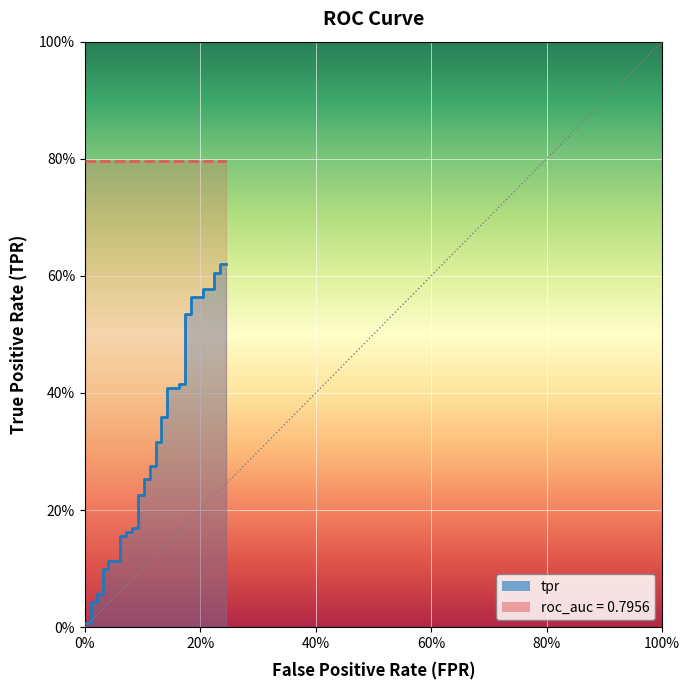

What is the greatest value displayed?

0.6